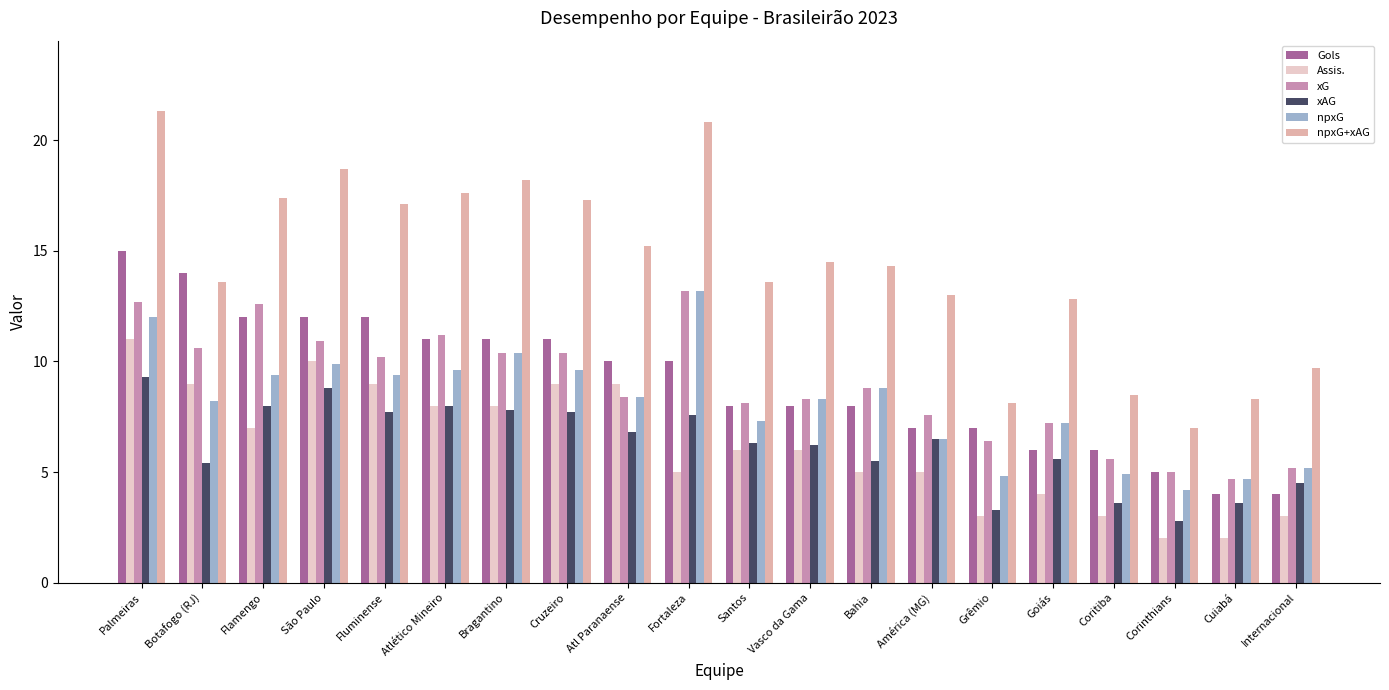

Reading left to right, transcribe all the data shown in this chart.

Gols: Palmeiras=15.0	Botafogo (RJ)=14.0	Flamengo=12.0	São Paulo=12.0	Fluminense=12.0	Atlético Mineiro=11.0	Bragantino=11.0	Cruzeiro=11.0	Atl Paranaense=10.0	Fortaleza=10.0	Santos=8.0	Vasco da Gama=8.0	Bahia=8.0	América (MG)=7.0	Grêmio=7.0	Goiás=6.0	Coritiba=6.0	Corinthians=5.0	Cuiabá=4.0	Internacional=4.0
Assis.: Palmeiras=11.0	Botafogo (RJ)=9.0	Flamengo=7.0	São Paulo=10.0	Fluminense=9.0	Atlético Mineiro=8.0	Bragantino=8.0	Cruzeiro=9.0	Atl Paranaense=9.0	Fortaleza=5.0	Santos=6.0	Vasco da Gama=6.0	Bahia=5.0	América (MG)=5.0	Grêmio=3.0	Goiás=4.0	Coritiba=3.0	Corinthians=2.0	Cuiabá=2.0	Internacional=3.0
xG: Palmeiras=12.7	Botafogo (RJ)=10.6	Flamengo=12.6	São Paulo=10.9	Fluminense=10.2	Atlético Mineiro=11.2	Bragantino=10.4	Cruzeiro=10.4	Atl Paranaense=8.4	Fortaleza=13.2	Santos=8.1	Vasco da Gama=8.3	Bahia=8.8	América (MG)=7.6	Grêmio=6.4	Goiás=7.2	Coritiba=5.6	Corinthians=5.0	Cuiabá=4.7	Internacional=5.2
xAG: Palmeiras=9.3	Botafogo (RJ)=5.4	Flamengo=8.0	São Paulo=8.8	Fluminense=7.7	Atlético Mineiro=8.0	Bragantino=7.8	Cruzeiro=7.7	Atl Paranaense=6.8	Fortaleza=7.6	Santos=6.3	Vasco da Gama=6.2	Bahia=5.5	América (MG)=6.5	Grêmio=3.3	Goiás=5.6	Coritiba=3.6	Corinthians=2.8	Cuiabá=3.6	Internacional=4.5
npxG: Palmeiras=12.0	Botafogo (RJ)=8.2	Flamengo=9.4	São Paulo=9.9	Fluminense=9.4	Atlético Mineiro=9.6	Bragantino=10.4	Cruzeiro=9.6	Atl Paranaense=8.4	Fortaleza=13.2	Santos=7.3	Vasco da Gama=8.3	Bahia=8.8	América (MG)=6.5	Grêmio=4.8	Goiás=7.2	Coritiba=4.9	Corinthians=4.2	Cuiabá=4.7	Internacional=5.2
npxG+xAG: Palmeiras=21.3	Botafogo (RJ)=13.6	Flamengo=17.4	São Paulo=18.7	Fluminense=17.1	Atlético Mineiro=17.6	Bragantino=18.2	Cruzeiro=17.3	Atl Paranaense=15.2	Fortaleza=20.8	Santos=13.6	Vasco da Gama=14.5	Bahia=14.3	América (MG)=13.0	Grêmio=8.1	Goiás=12.8	Coritiba=8.5	Corinthians=7.0	Cuiabá=8.3	Internacional=9.7